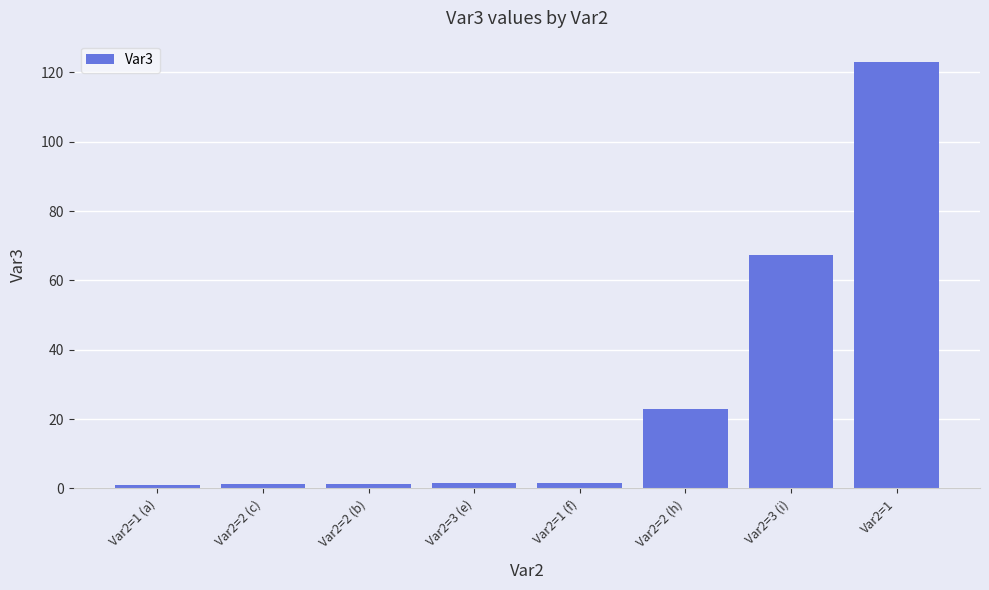

What position from the right is Var2=2 (c)?

7